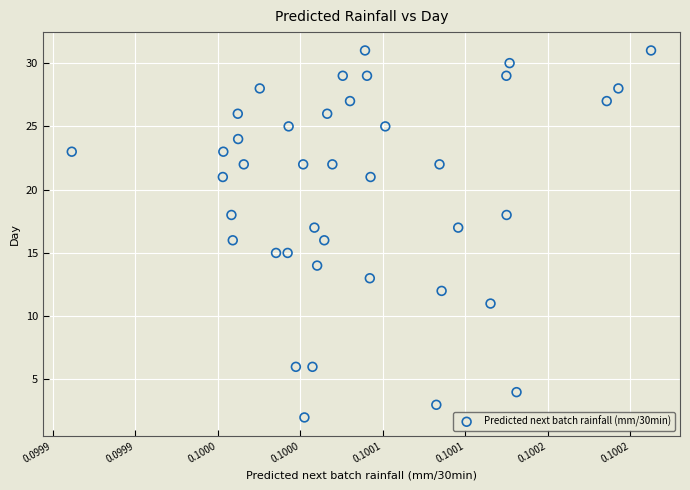

What is the range of Y values (max minus min)?

29